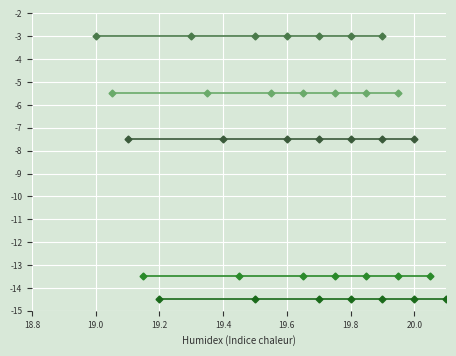

True or false: Total_Spirostomum and Total_Didinium intersect in this chart.

False